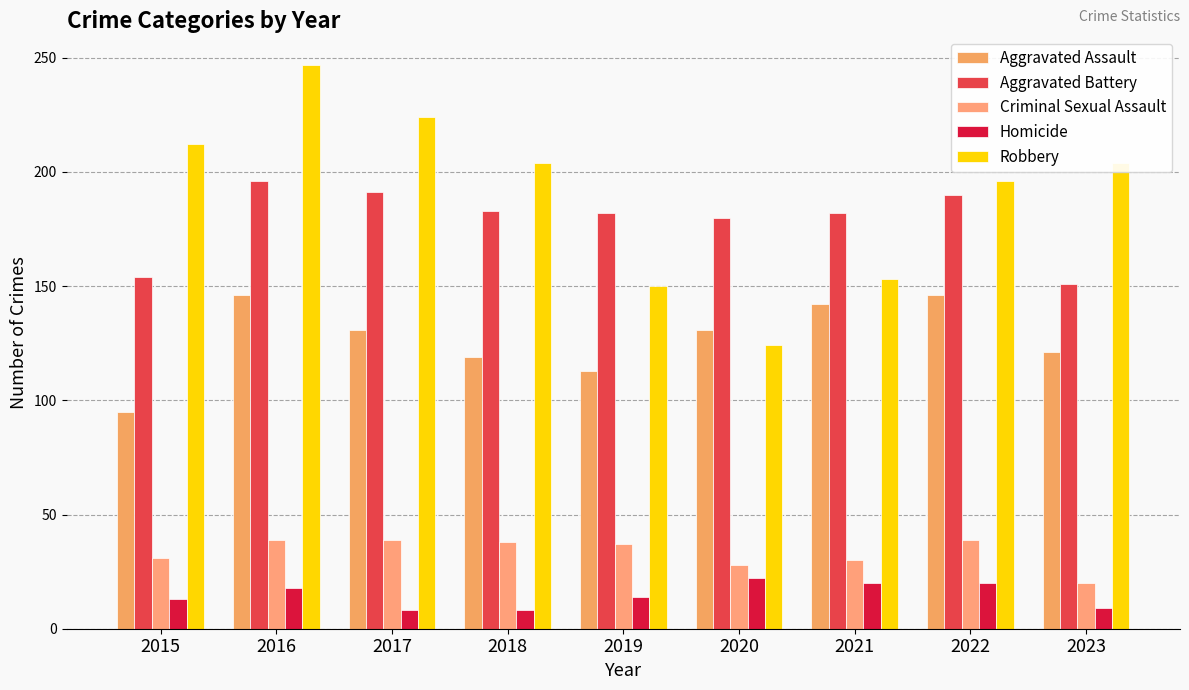

At which category is the sum across all series the highest?

2016